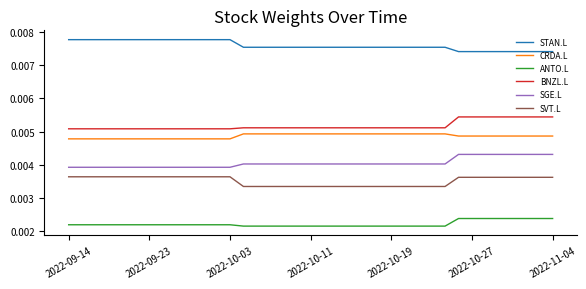

List the series in order of their peak value, lowest first.

ANTO.L, SVT.L, SGE.L, CRDA.L, BNZL.L, STAN.L